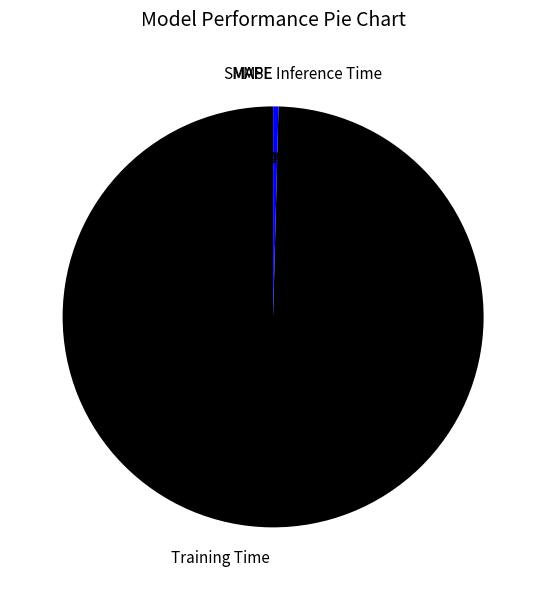

To the nearest percent, what portion does Training Time represent?

100%